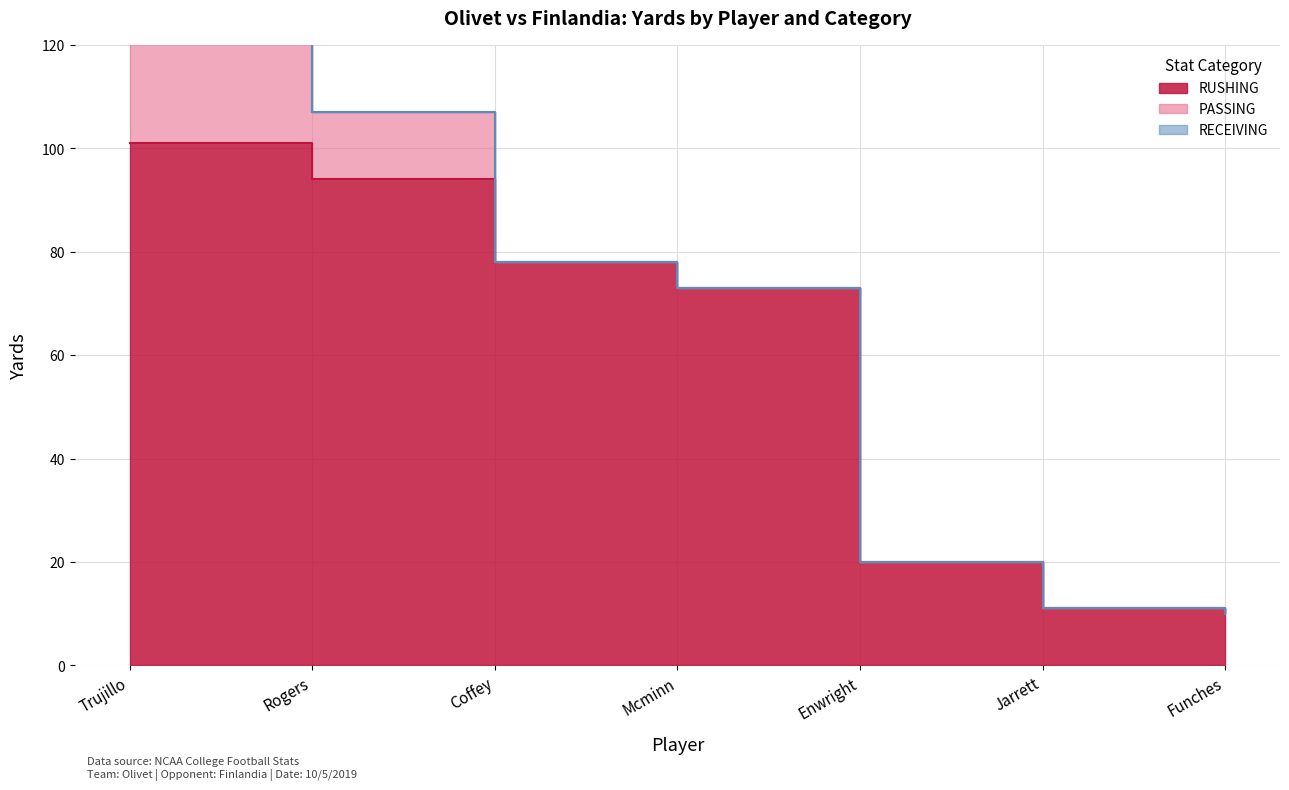

Is it true that RUSHING equals 18 at Jarrett?

False